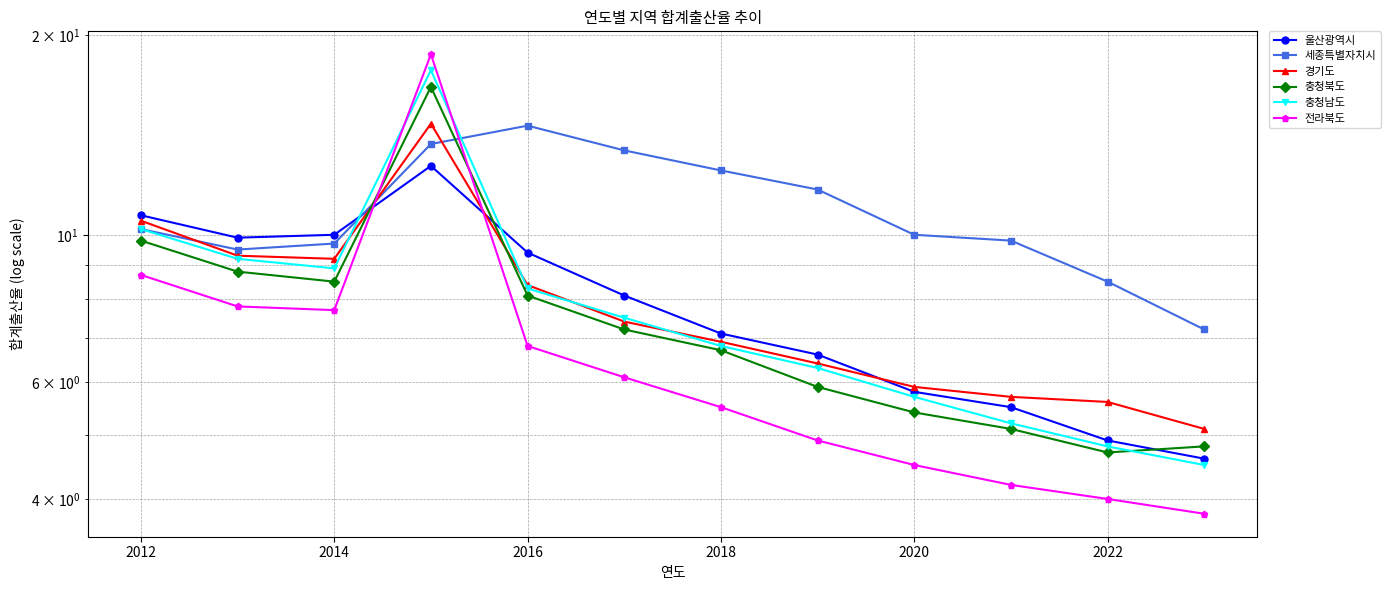

Reading left to right, transcribe all the data shown in this chart.

울산광역시: 10.7	9.9	10.0	12.7	9.4	8.1	7.1	6.6	5.8	5.5	4.9	4.6
세종특별자치시: 10.2	9.5	9.7	13.7	14.6	13.4	12.5	11.7	10.0	9.8	8.5	7.2
경기도: 10.5	9.3	9.2	14.7	8.4	7.4	6.9	6.4	5.9	5.7	5.6	5.1
충청북도: 9.8	8.8	8.5	16.7	8.1	7.2	6.7	5.9	5.4	5.1	4.7	4.8
충청남도: 10.2	9.2	8.9	17.7	8.3	7.5	6.8	6.3	5.7	5.2	4.8	4.5
전라북도: 8.7	7.8	7.7	18.7	6.8	6.1	5.5	4.9	4.5	4.2	4.0	3.8